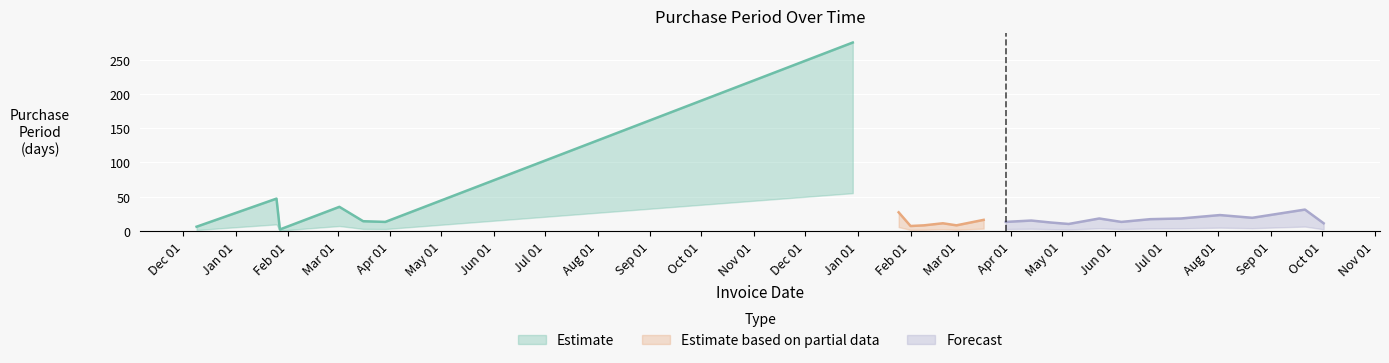

What is the sum of all values?

669